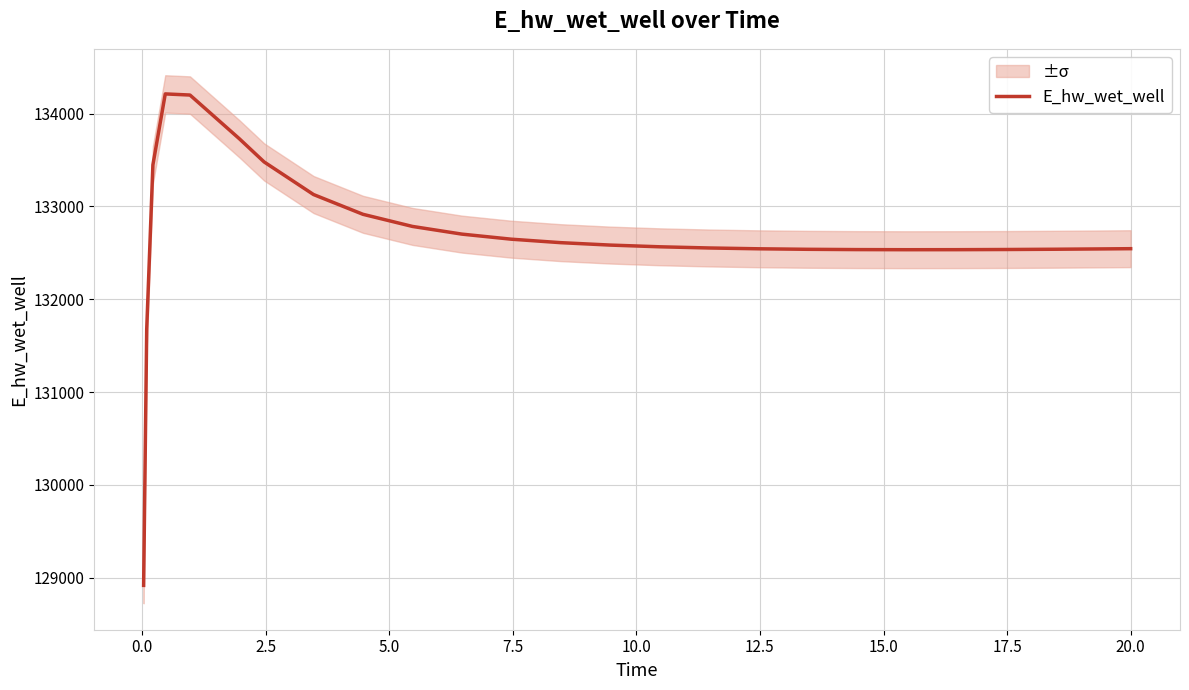

What is the smallest value displayed?

128916.1